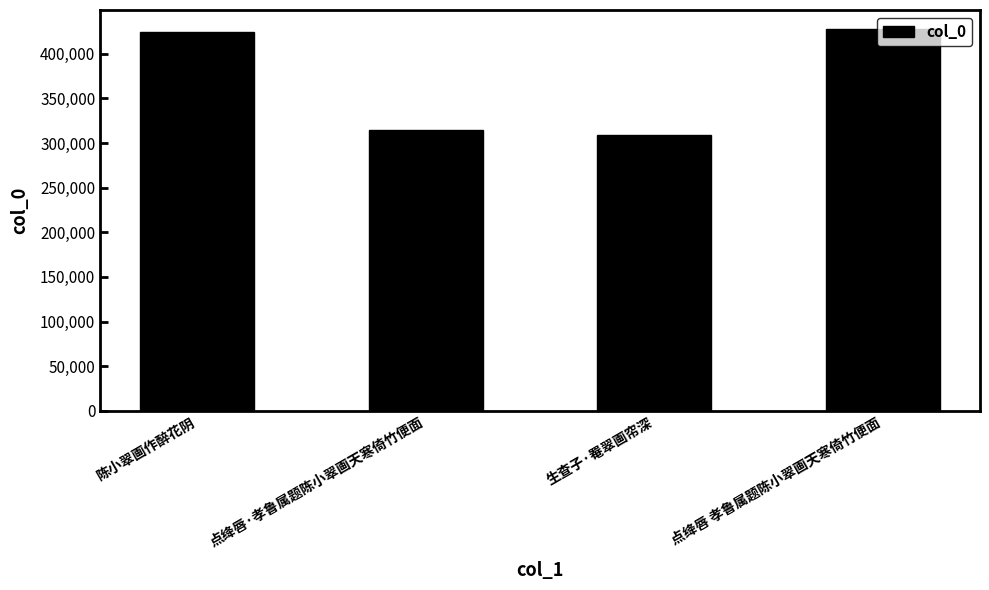

What is the greatest value displayed?

427730